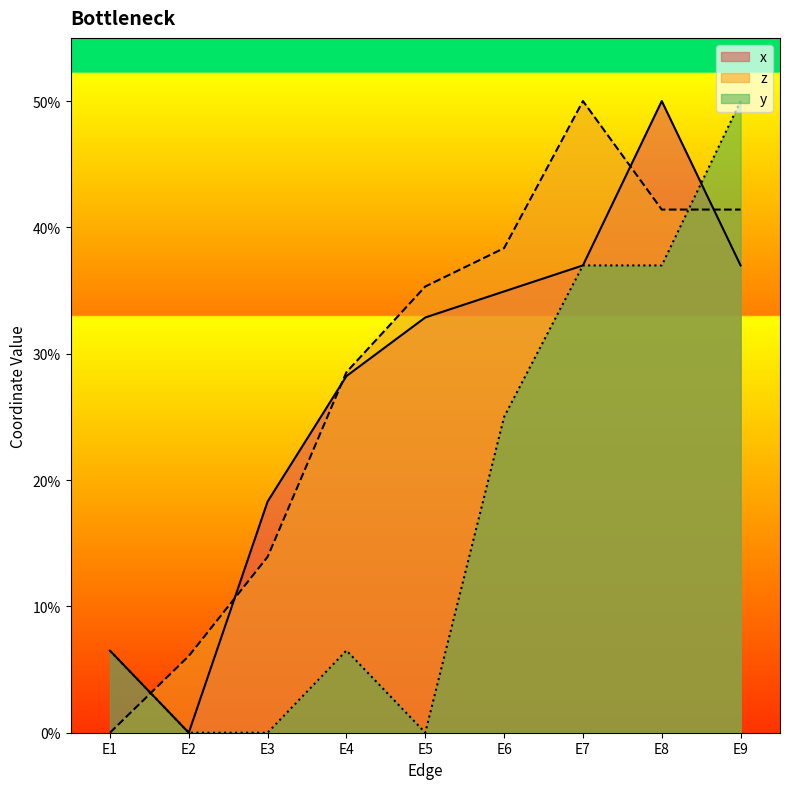

Is the value of x at E8 greater than the value of y at E5?

Yes